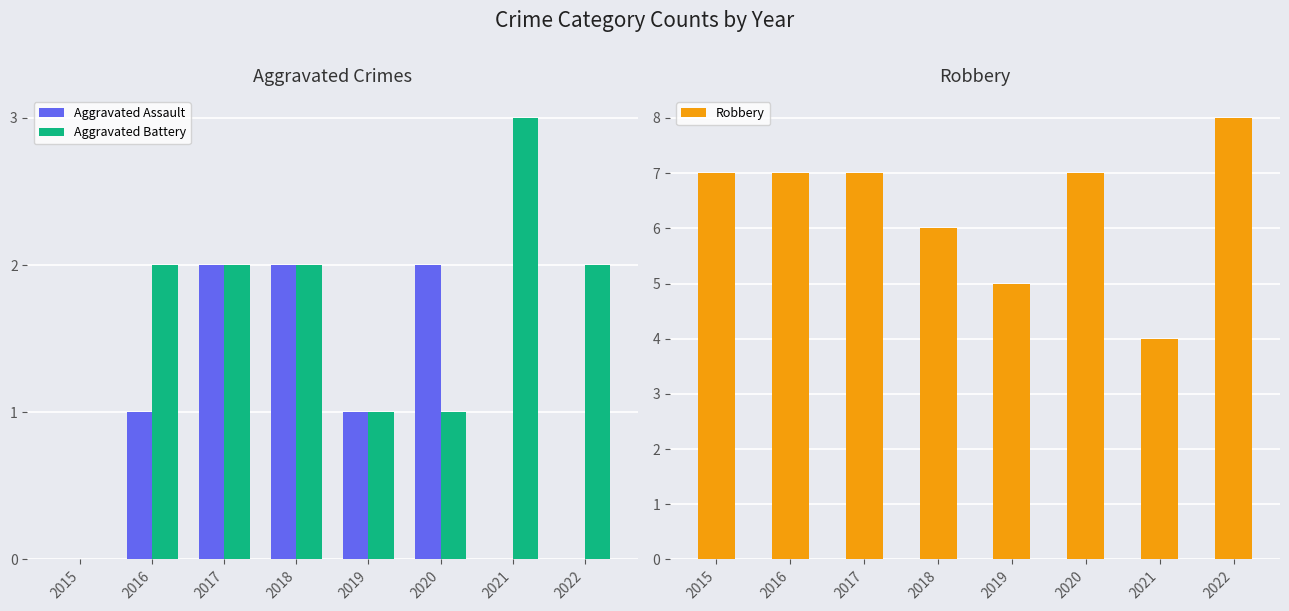

At how many categories does at least one series exceed 6?

5